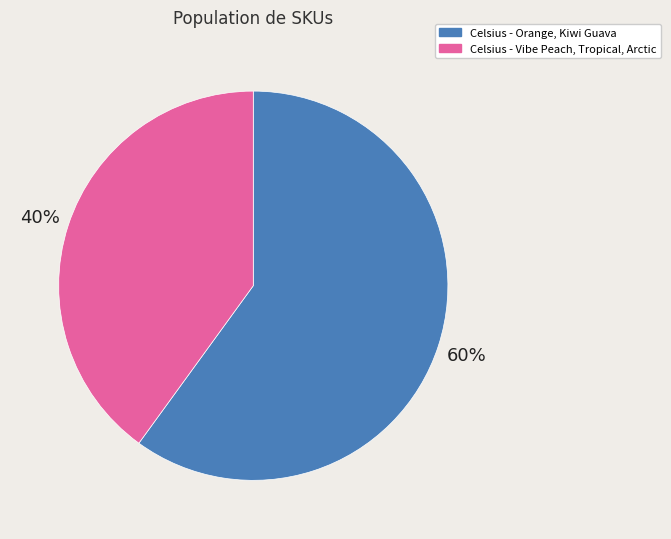

Between Celsius - Orange, Kiwi Guava and Celsius - Vibe Peach, Tropical, Arctic, which is larger?

Celsius - Orange, Kiwi Guava